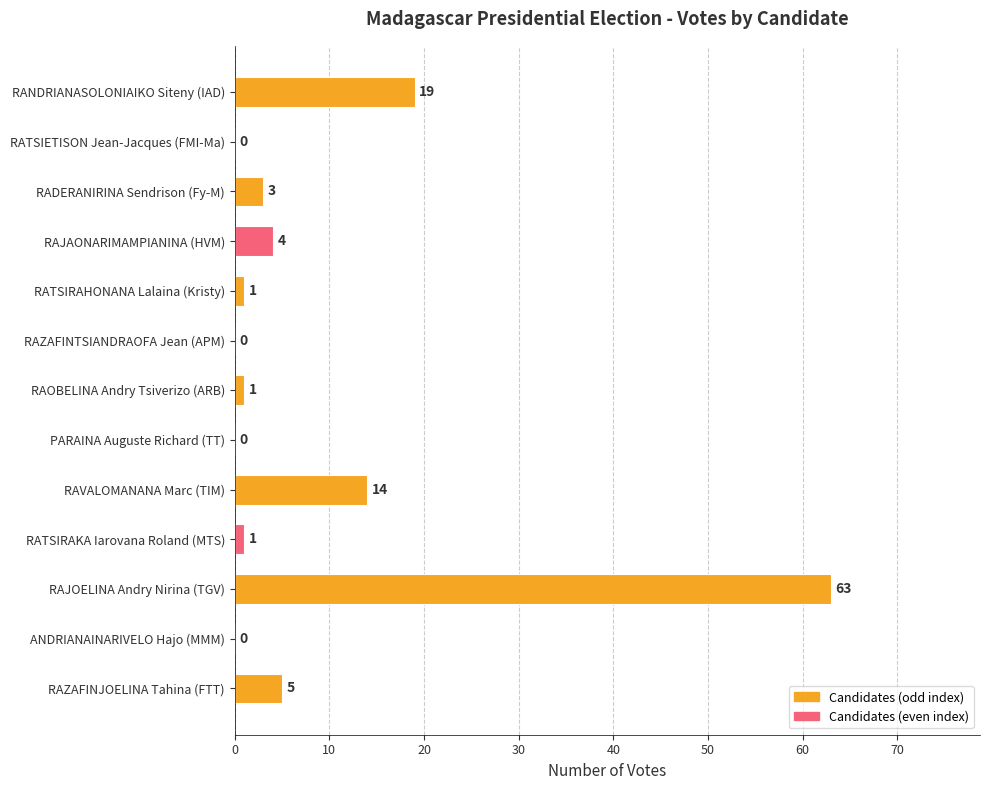

What is the sum of all values?

111